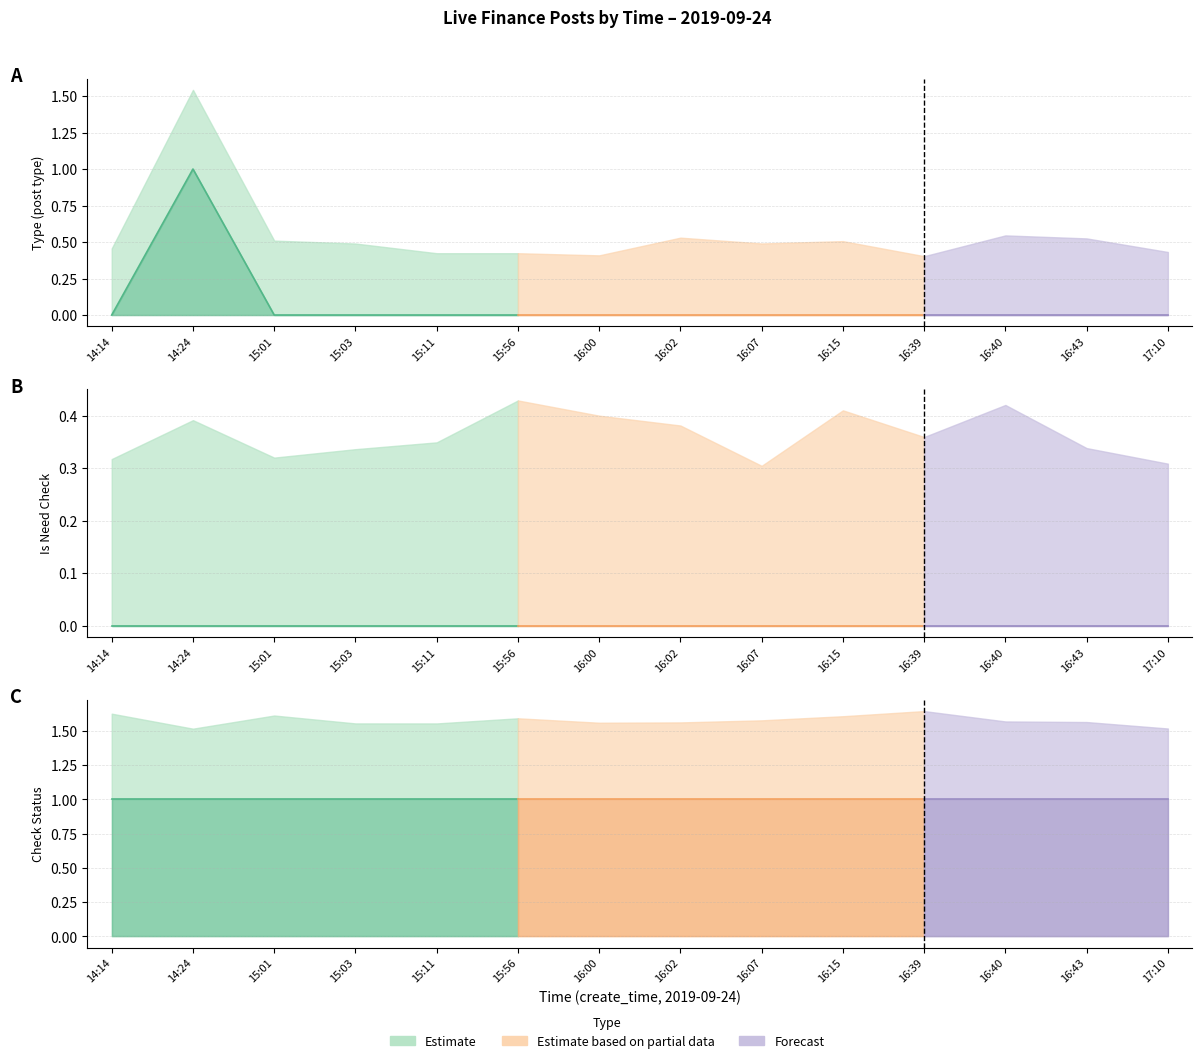

What is the label of the 12th point from the right?

15:01